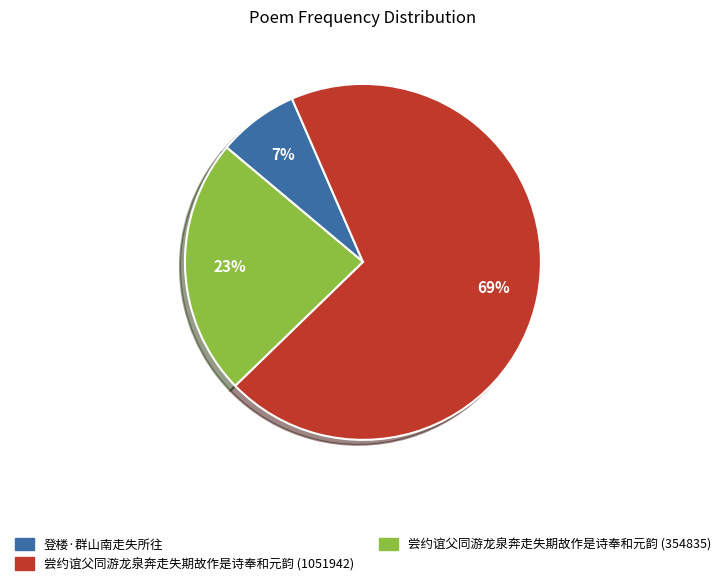

To the nearest percent, what is the combined percentage of 尝约谊父同游龙泉奔走失期故作是诗奉和元韵 (354835) and 尝约谊父同游龙泉奔走失期故作是诗奉和元韵 (1051942)?

93%